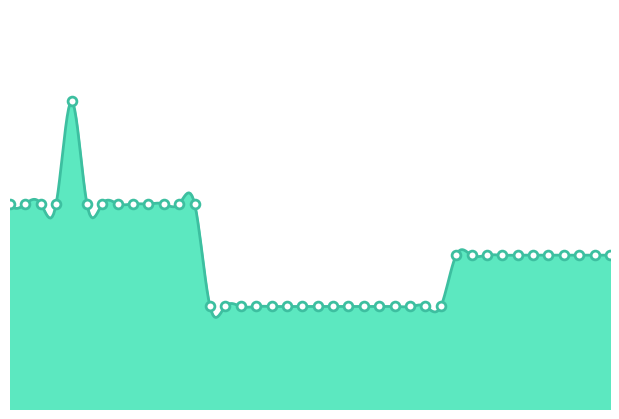

Approximately how many times larger is the value at 40 compared to 36?

1.0